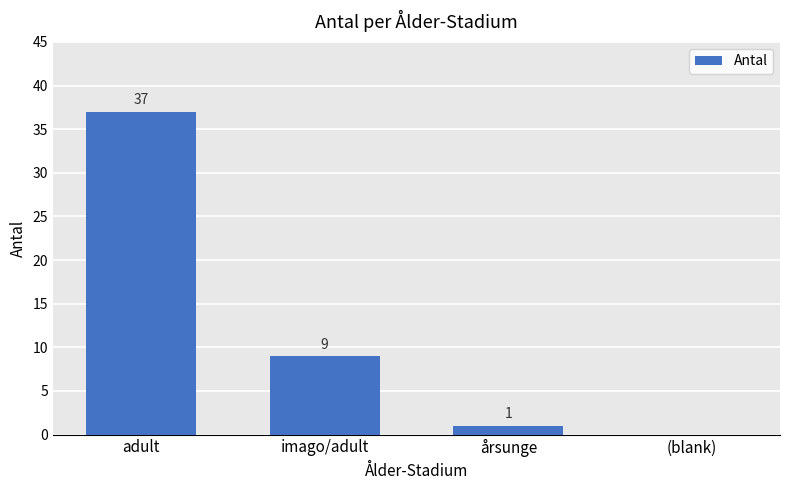

Are the bars horizontal?

No